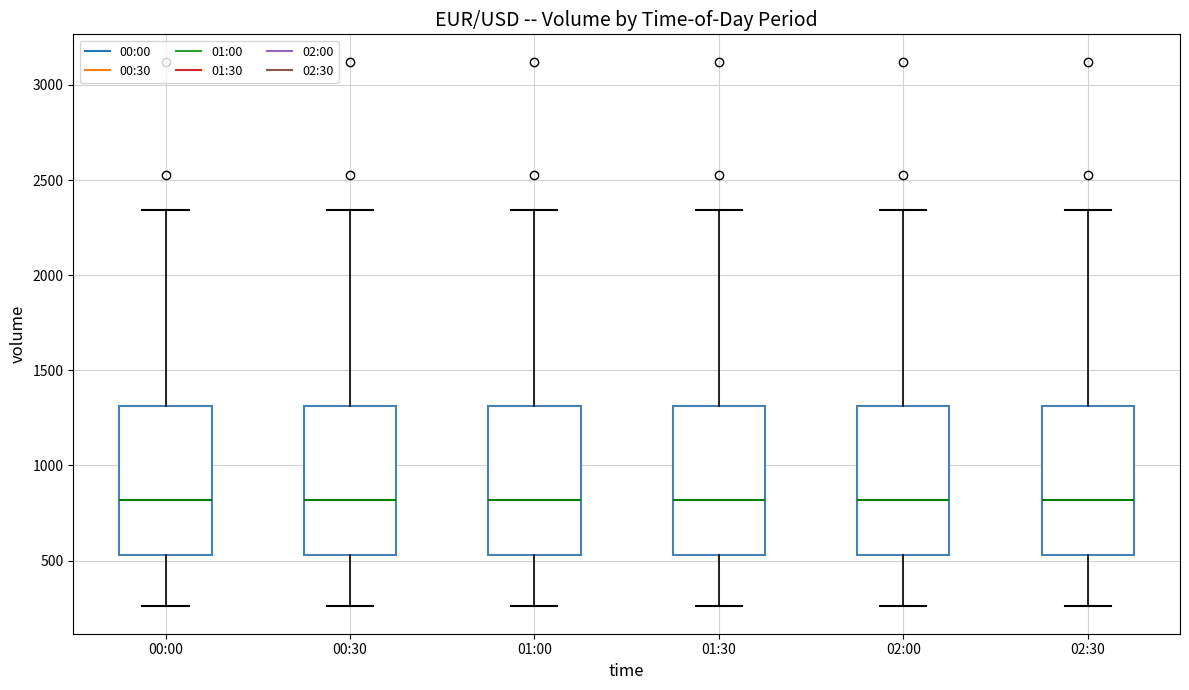

Where does the lower whisker of the box for 02:00 end on the y-axis? The values are not printed on the chart, so give them approximately, as read against the axis.

250